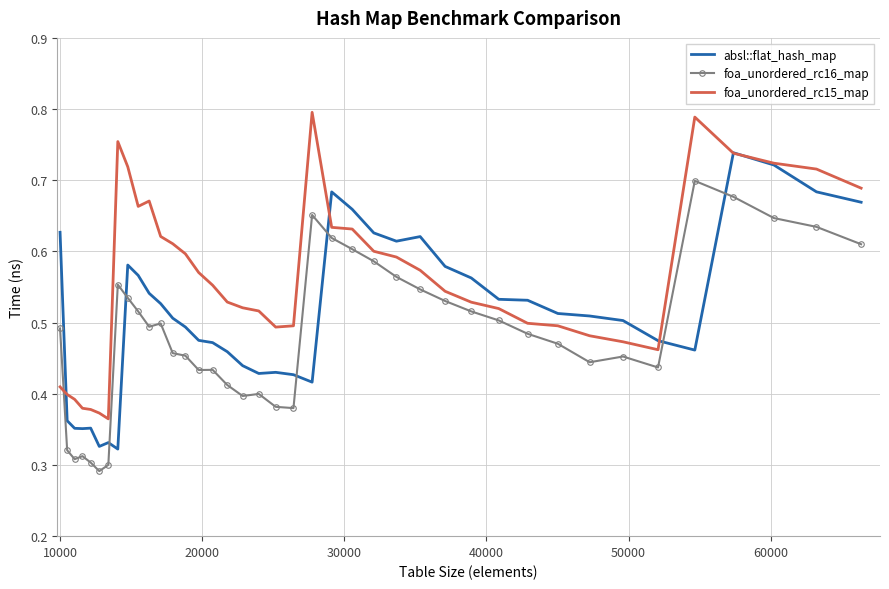

After their last crossing, which series has the higher values: foa_unordered_rc16_map or foa_unordered_rc15_map?

foa_unordered_rc15_map